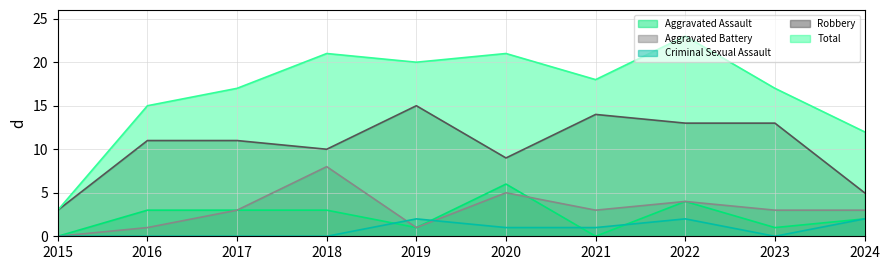

At which category does Robbery reach its first local valley?

2018